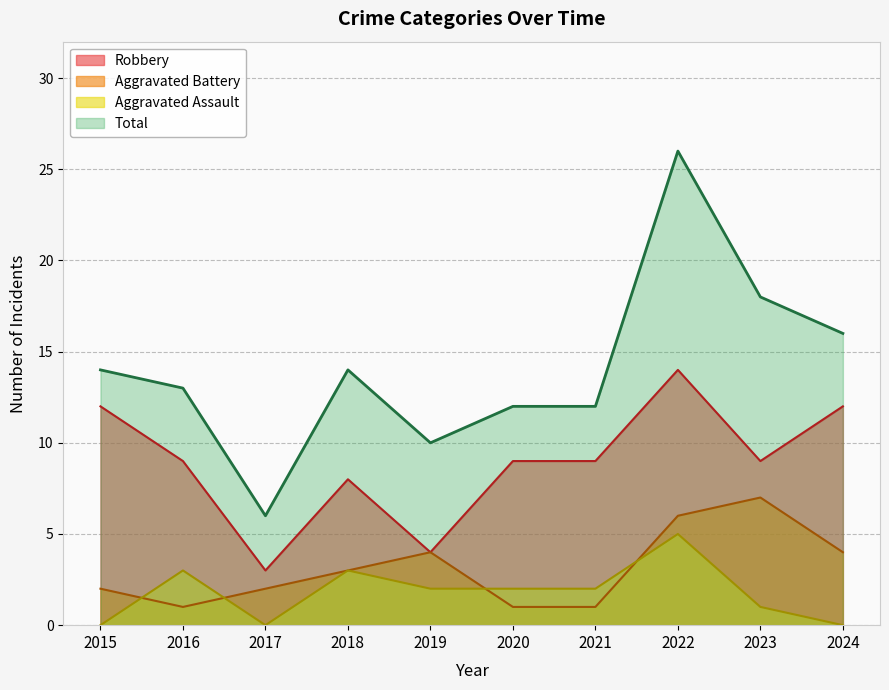

Does the chart display data point markers on the line(s)?

No